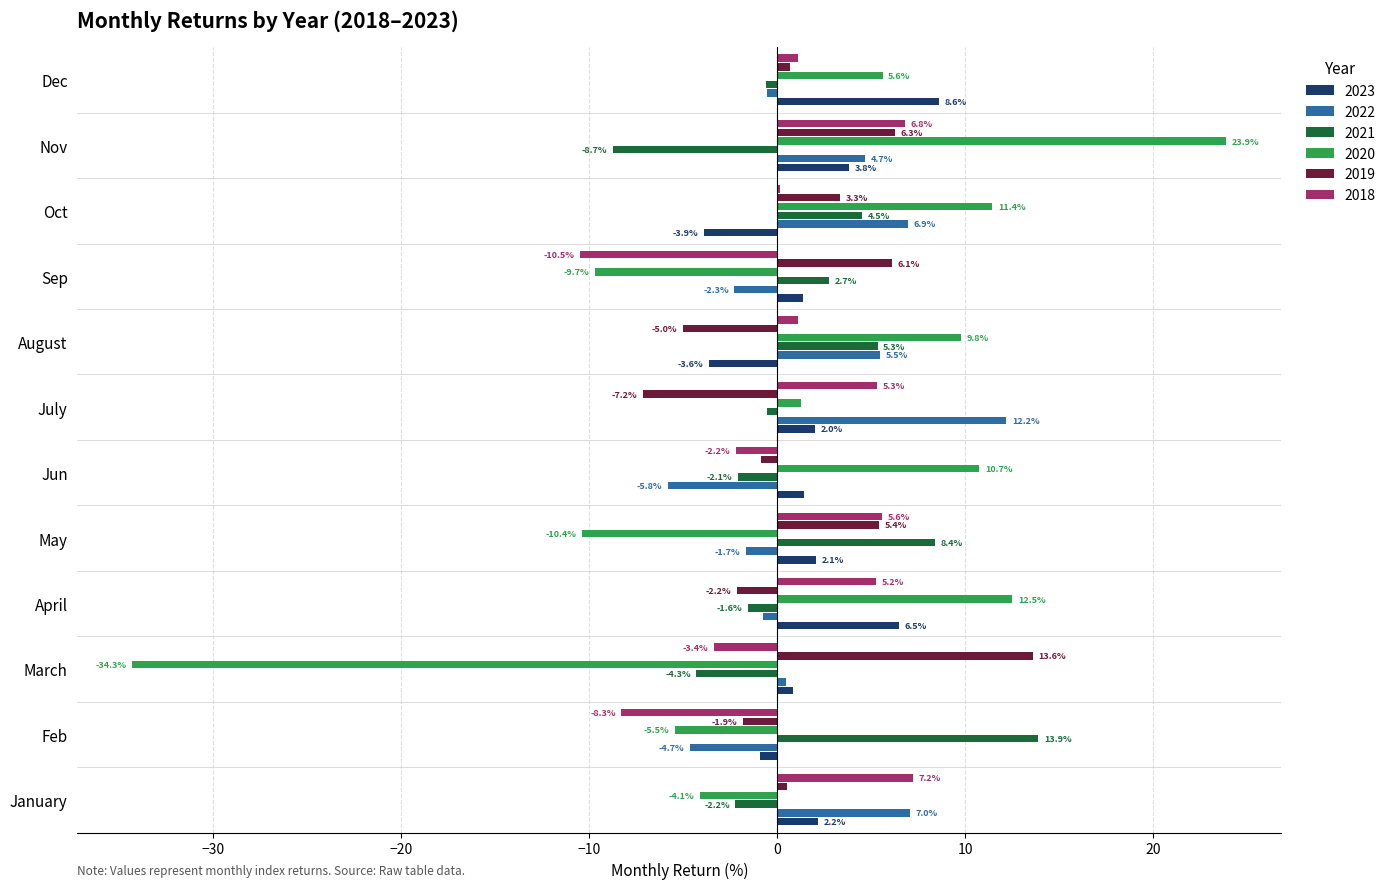

What is the maximum value for 2021?

13.9